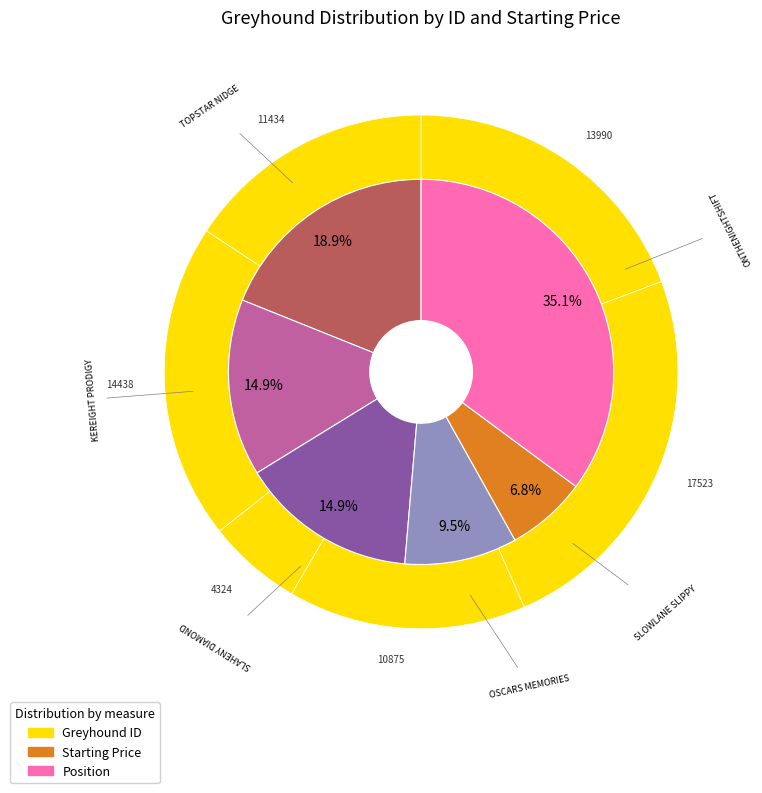

What is the largest slice in the pie chart?

SLOWLANE SLIPPY